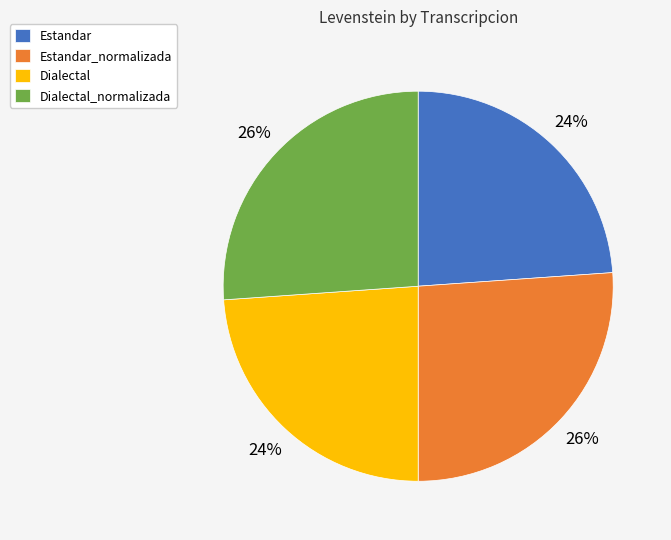

To the nearest percent, what percentage of the pie is Dialectal?

24%